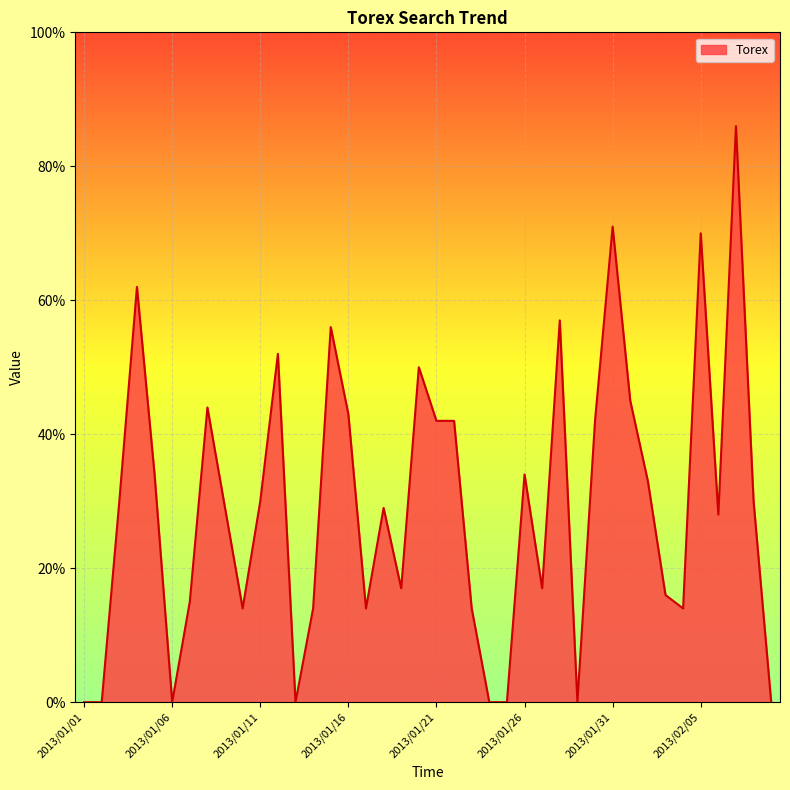

What is the difference between the maximum and minimum values?

86